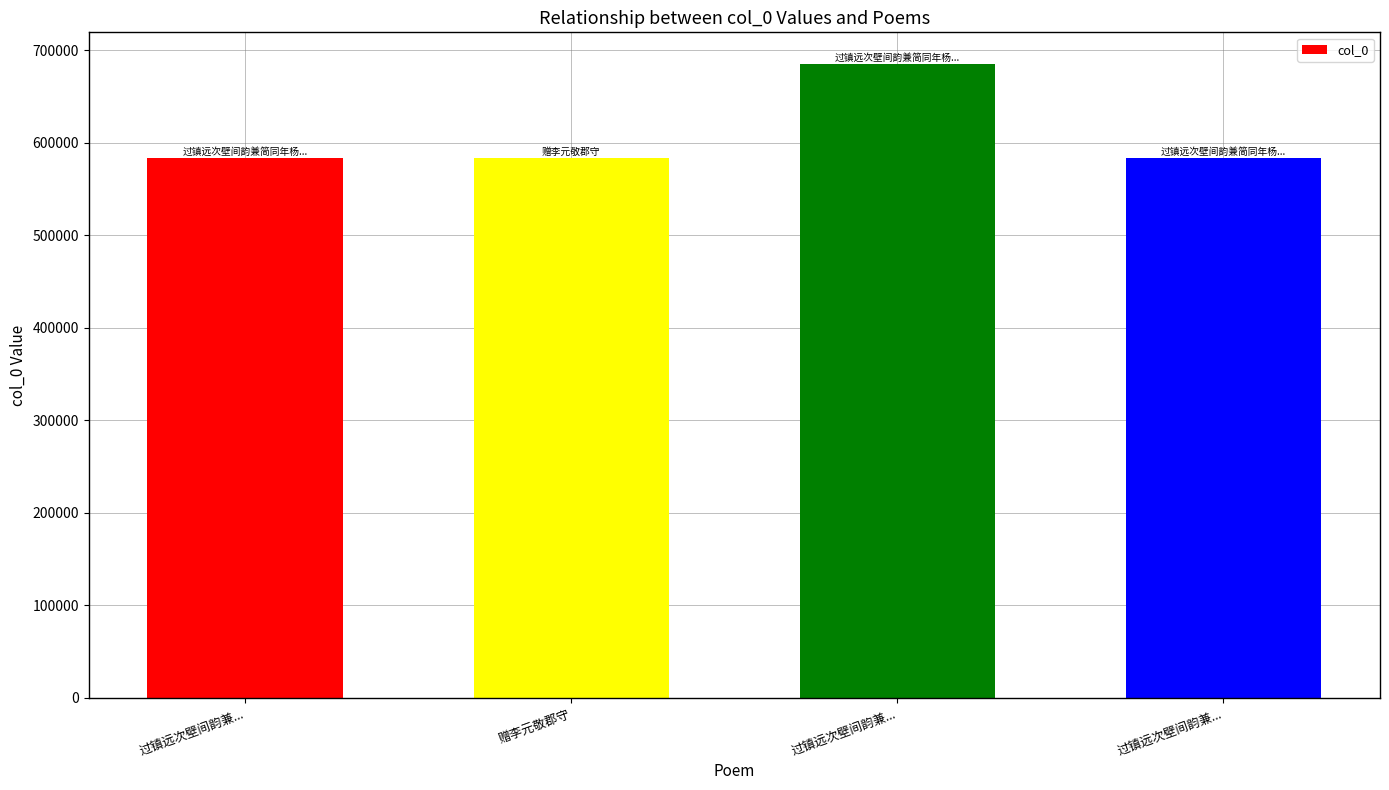

What is the label of the 3rd bar from the right?

赠李元敬郡守